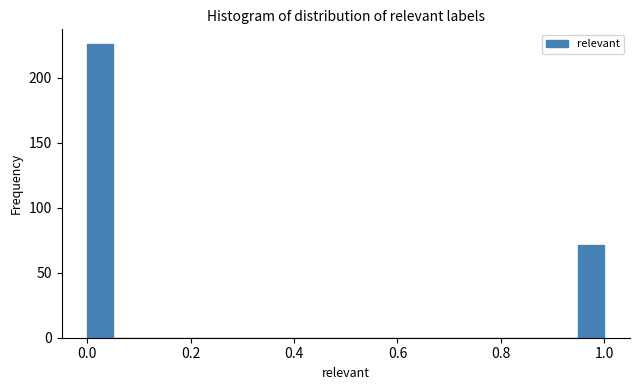

Read against the x-axis, roughly where is the centre of the tallest bar?

0.02